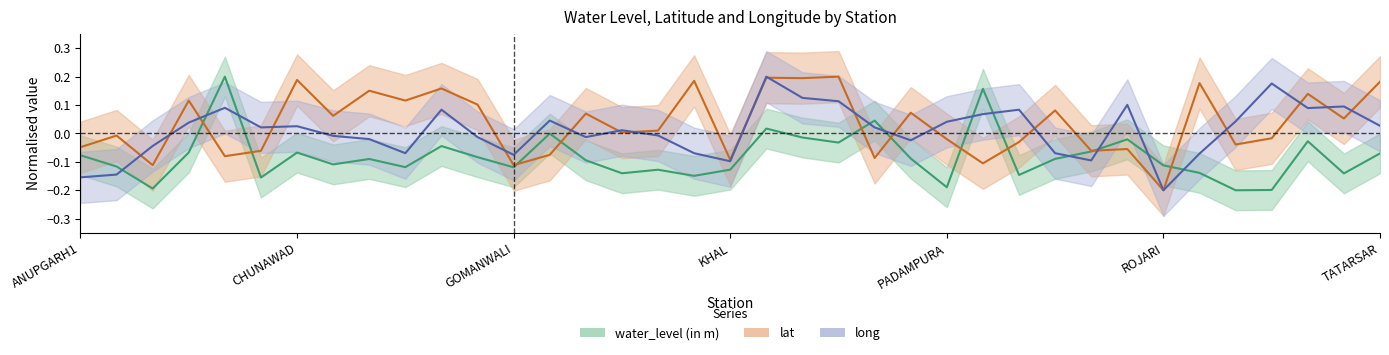

Which has a higher value, TATARSAR or CHUNAWAD?

CHUNAWAD